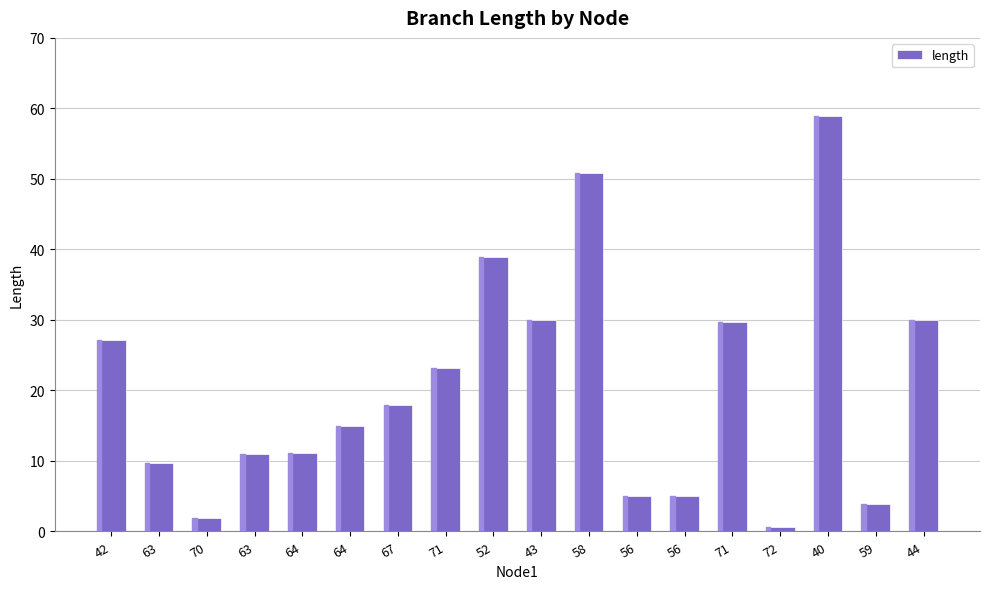

What is the difference between the second highest and minimum values?

50.2